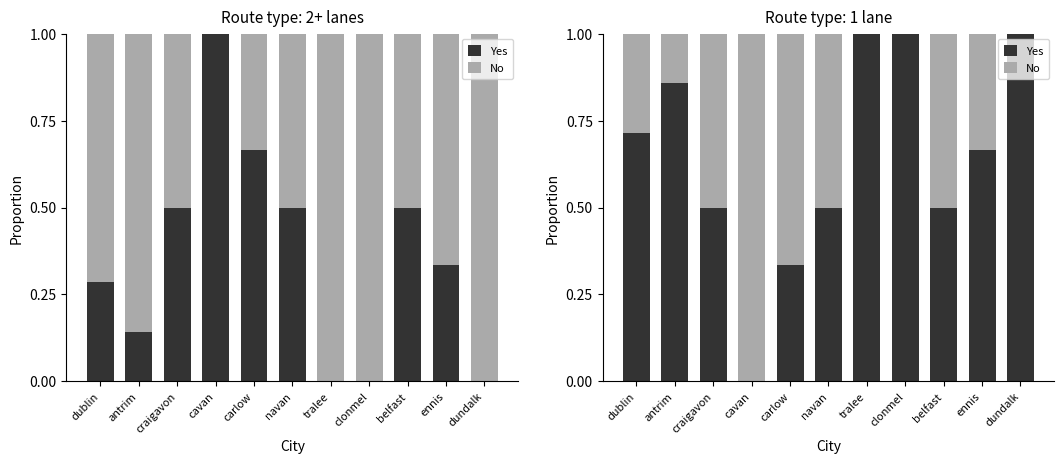

At which label does No reach its minimum?

tralee